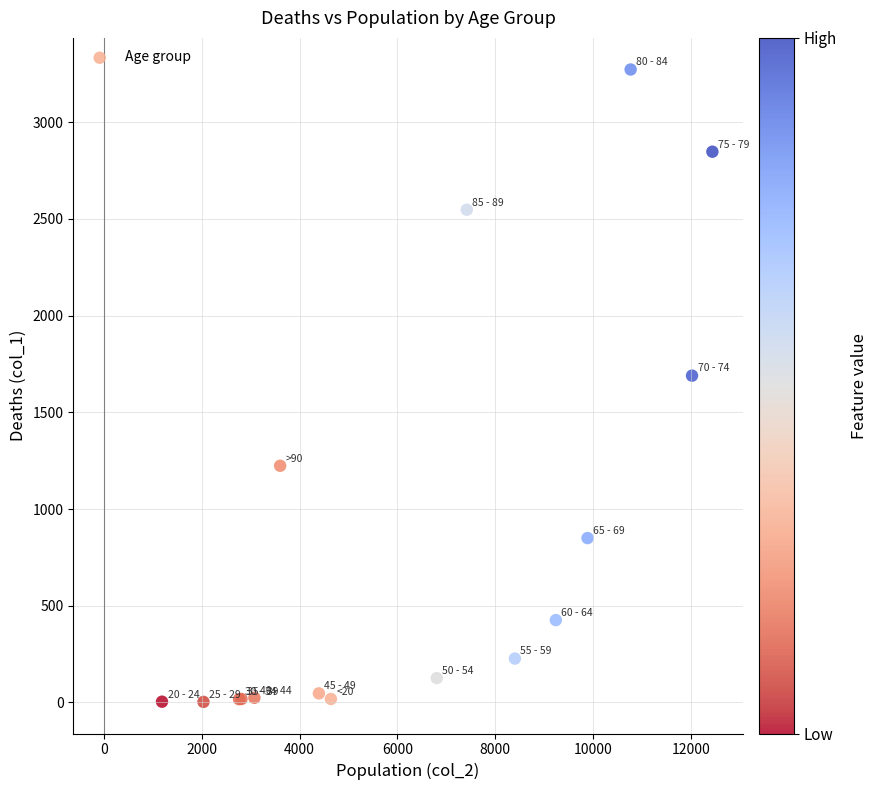

What Y value in the scatter plot is closest to 1638?

1690